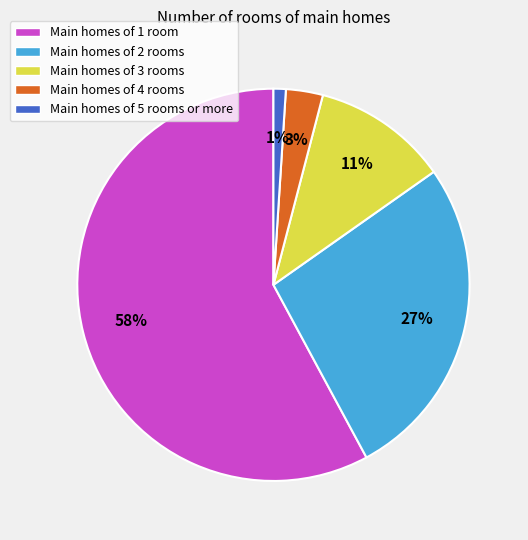

Count the number of slices in the pie.

5